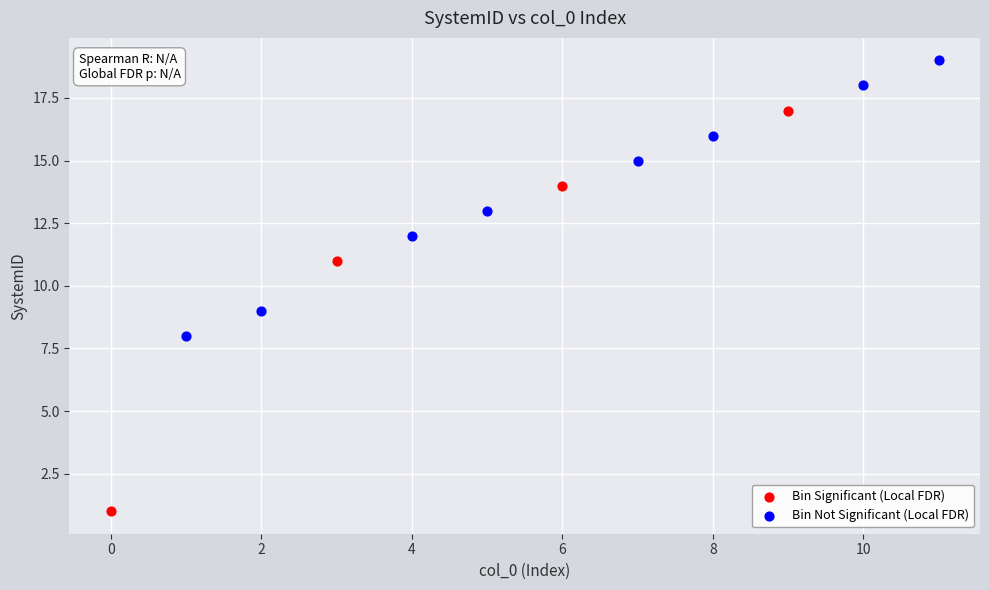

Which series contains the highest Y value?

Bin Not Significant (Local FDR)